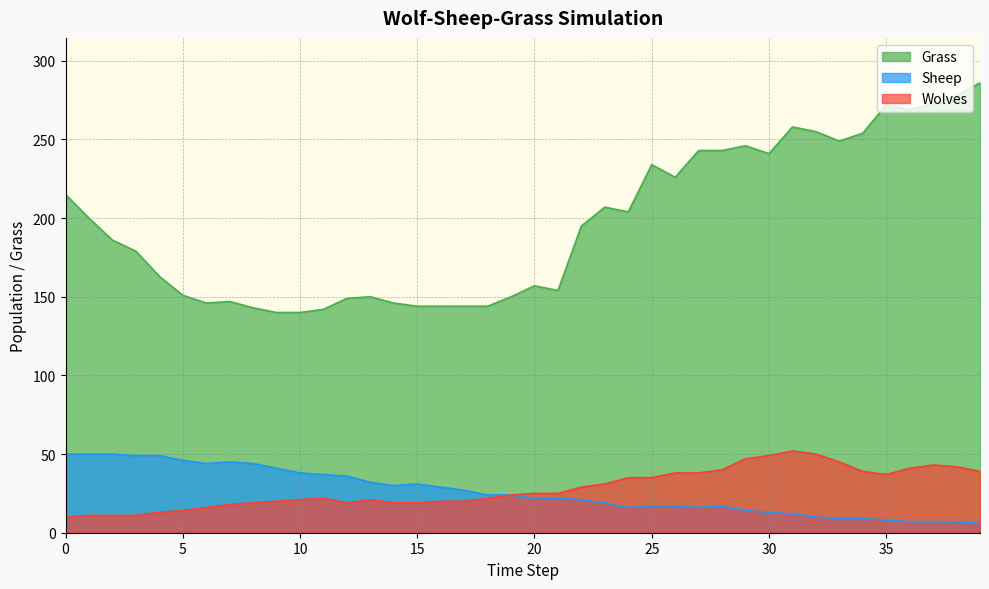

How many values in the Wolves series exceed 25?

18